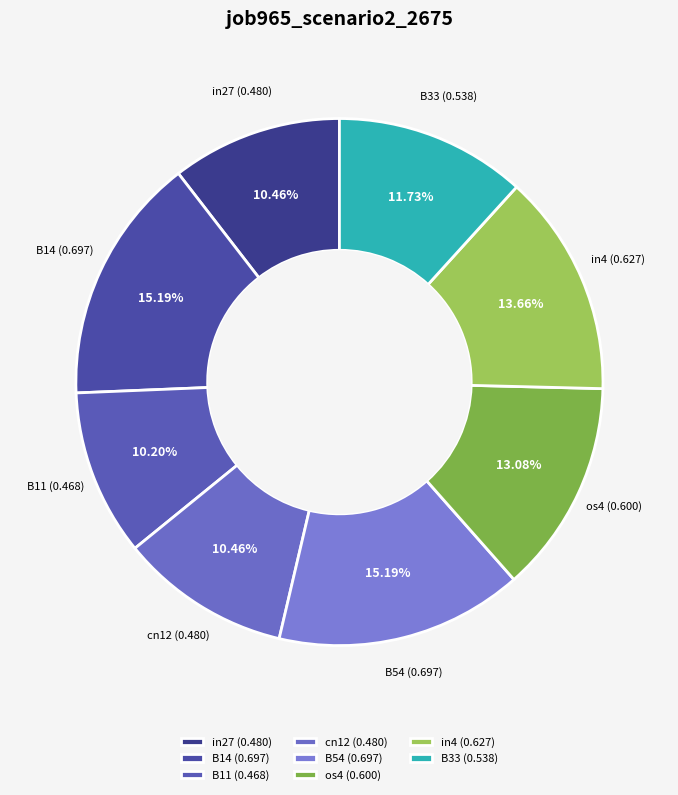

Is there any slice that represents more than half of the pie?

No